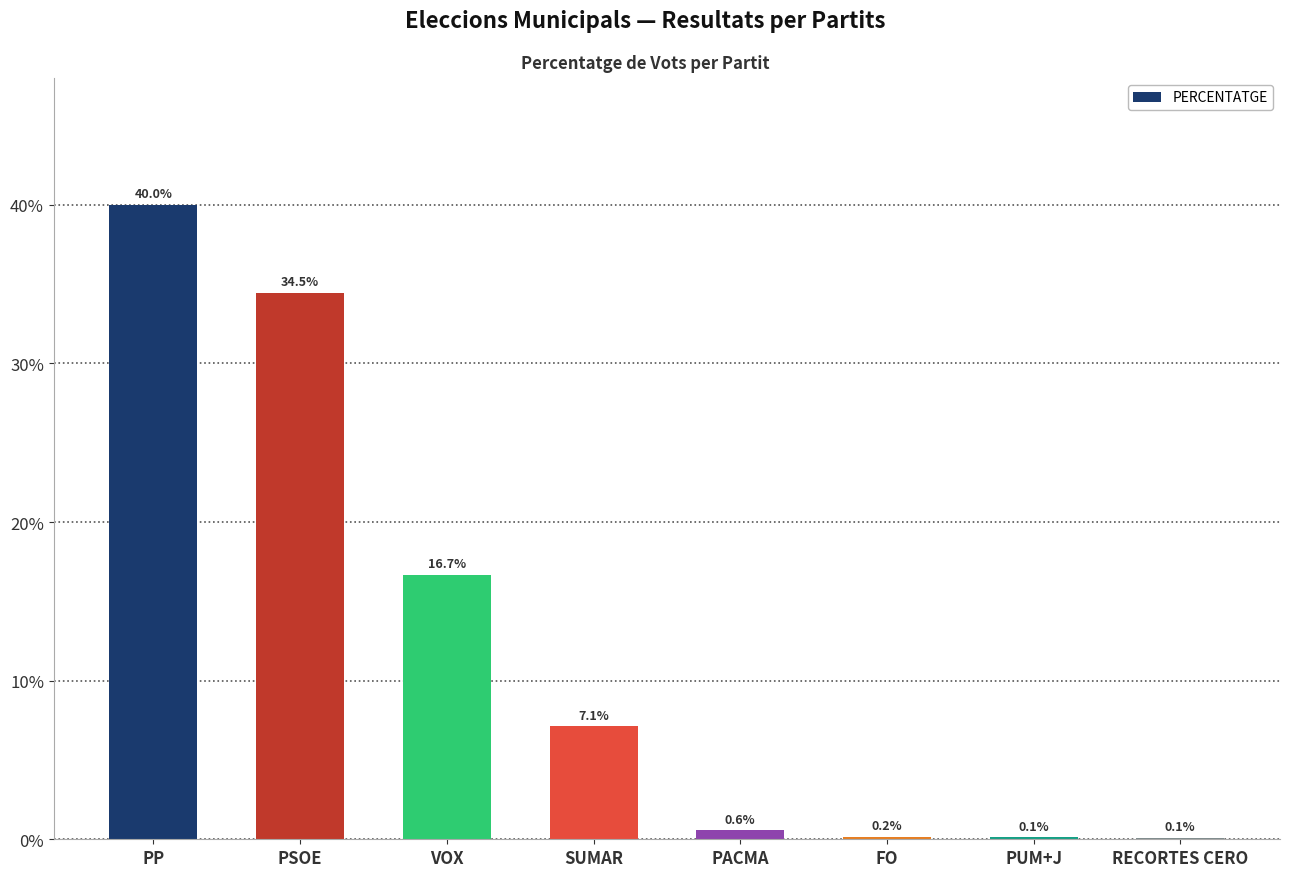

Reading left to right, extract all data points from this chart.

40.0	34.5	16.7	7.1	0.6	0.2	0.1	0.1